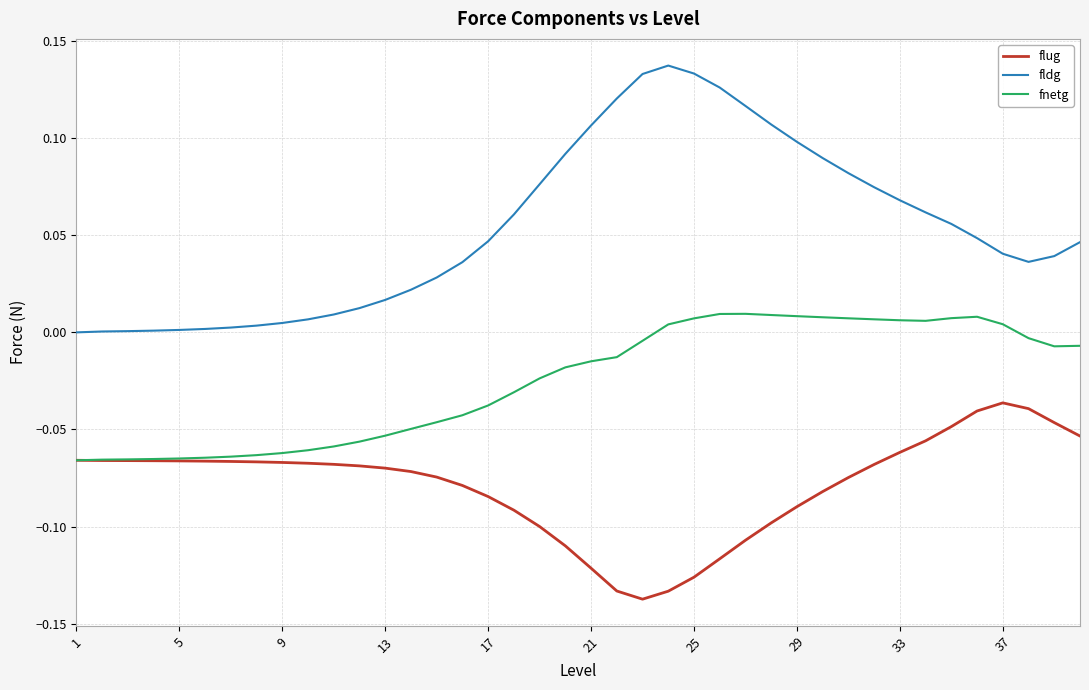

List the series in order of their overall mean, lowest first.

flug, fnetg, fldg